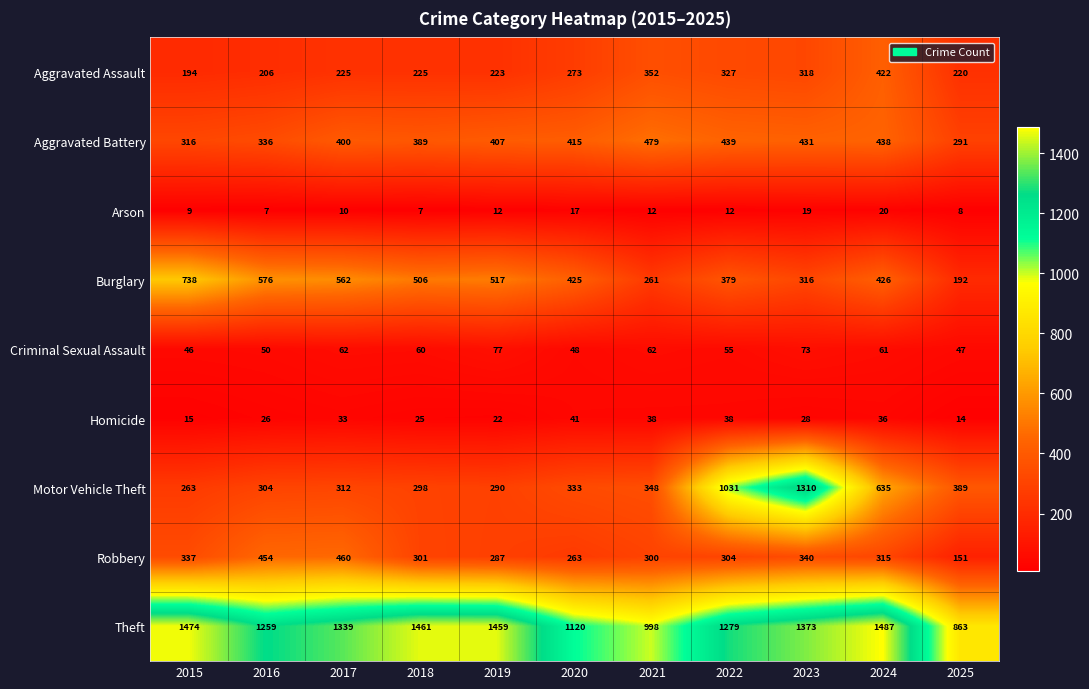

Rank the series by their maximum value, from highest to lowest.

Theft, Motor Vehicle Theft, Burglary, Aggravated Battery, Robbery, Aggravated Assault, Criminal Sexual Assault, Homicide, Arson